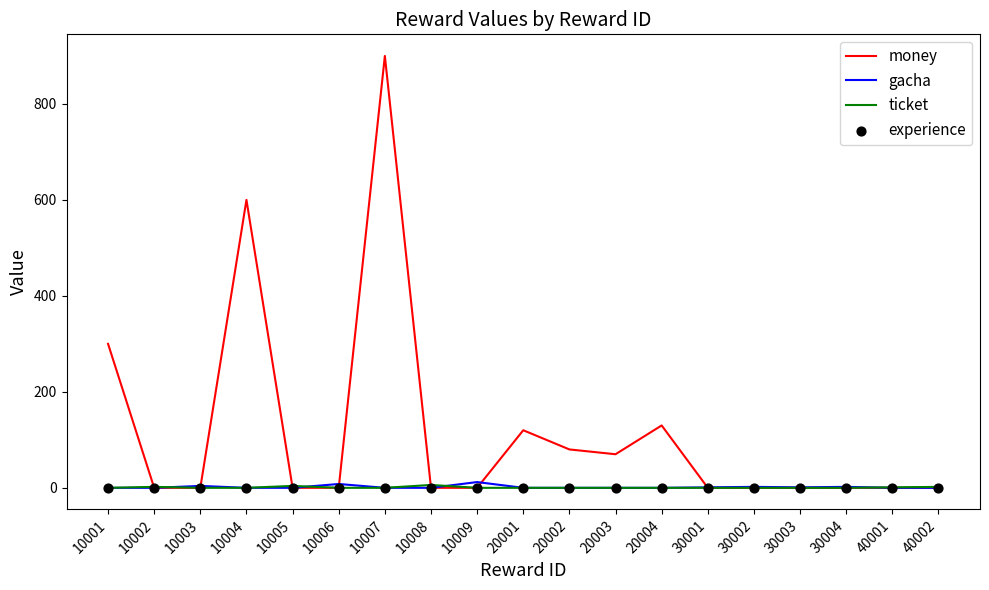

Which series has the largest total across all categories?

money